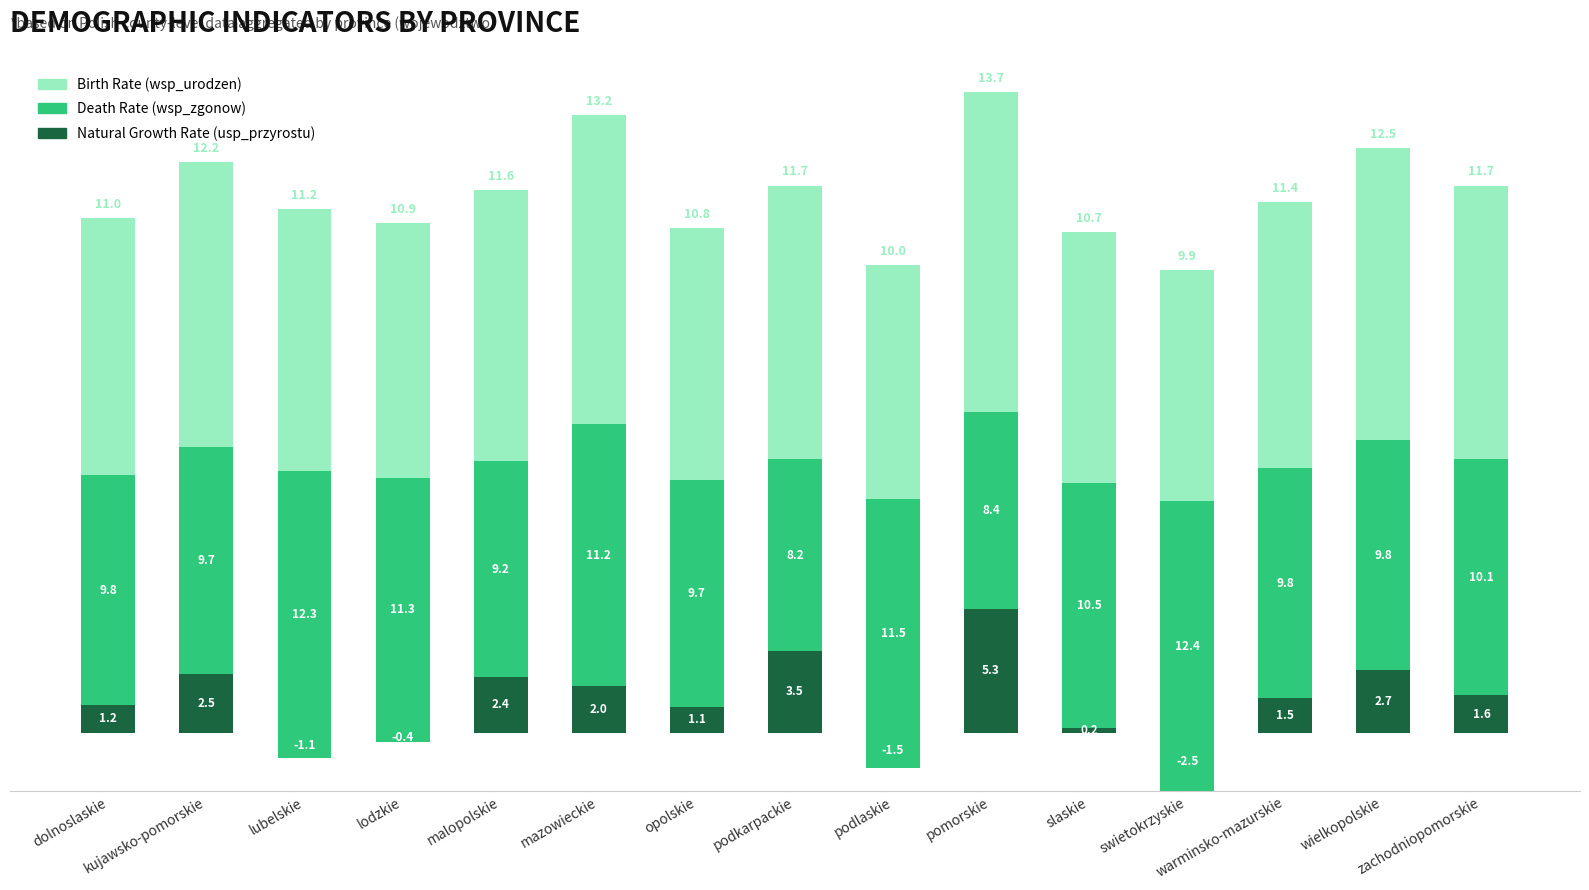

The wsp_zgonow series shows 11.5 at podlaskie. True or false?

True